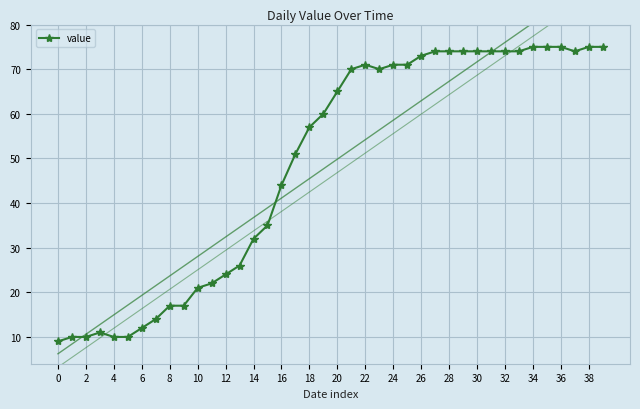

Reading left to right, extract all data points from this chart.

9	10	10	11	10	10	12	14	17	17	21	22	24	26	32	35	44	51	57	60	65	70	71	70	71	71	73	74	74	74	74	74	74	74	75	75	75	74	75	75